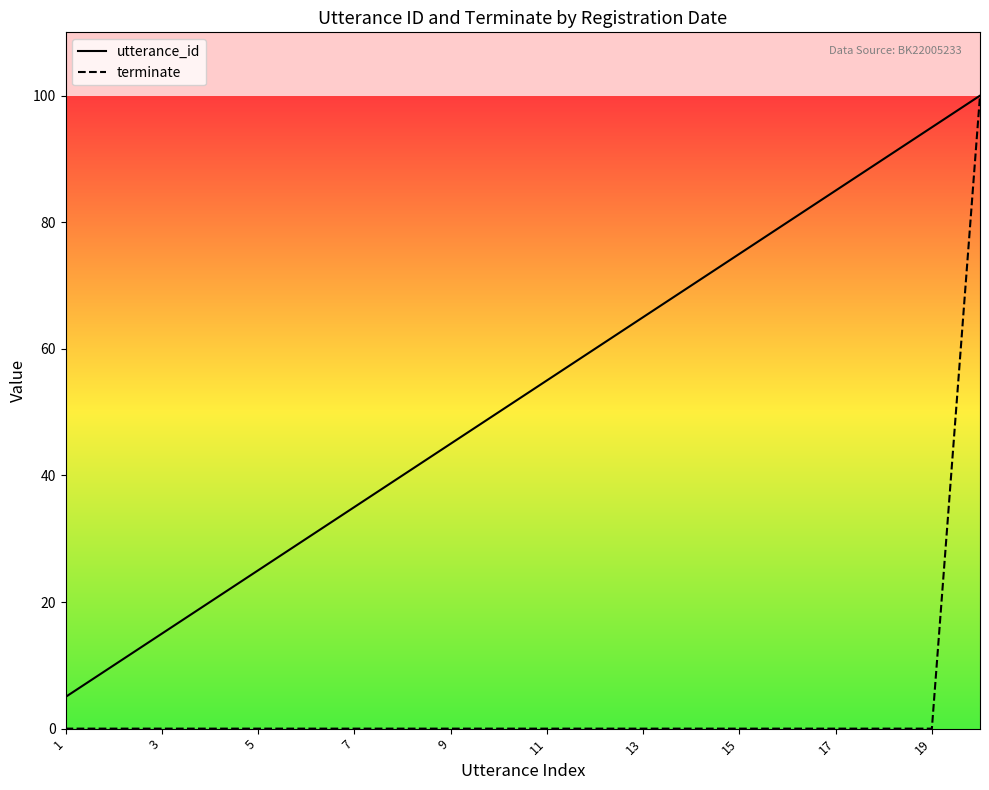

Is it true that terminate equals -49.3 at 15?

False